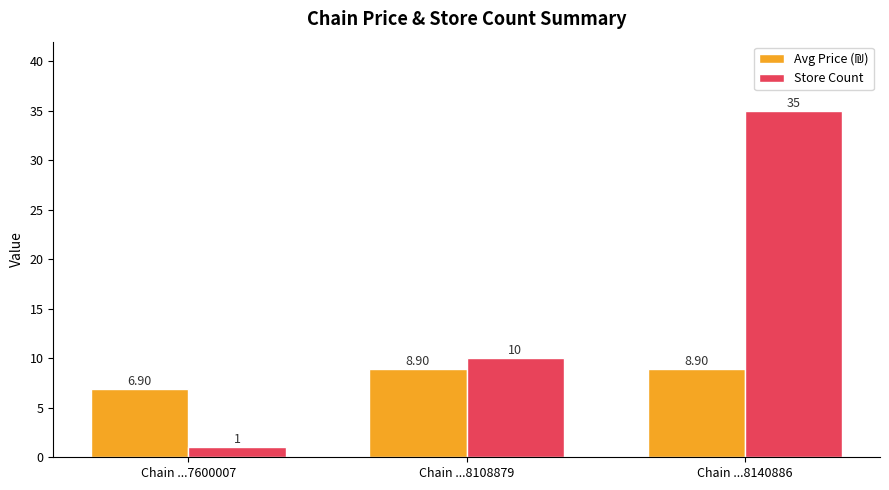

What is the total value across all series at Chain ...8140886?

43.9